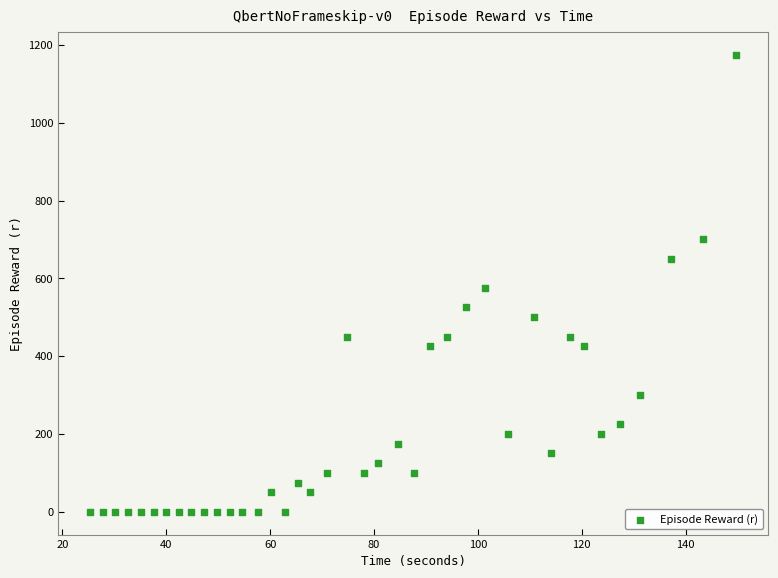

What is the range of Y values (max minus min)?

1175